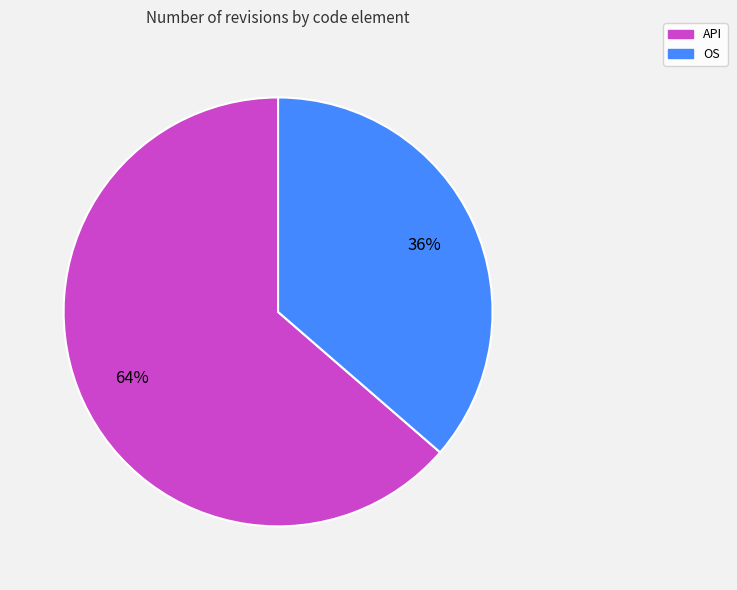

Which category has the smallest portion of the pie?

OS